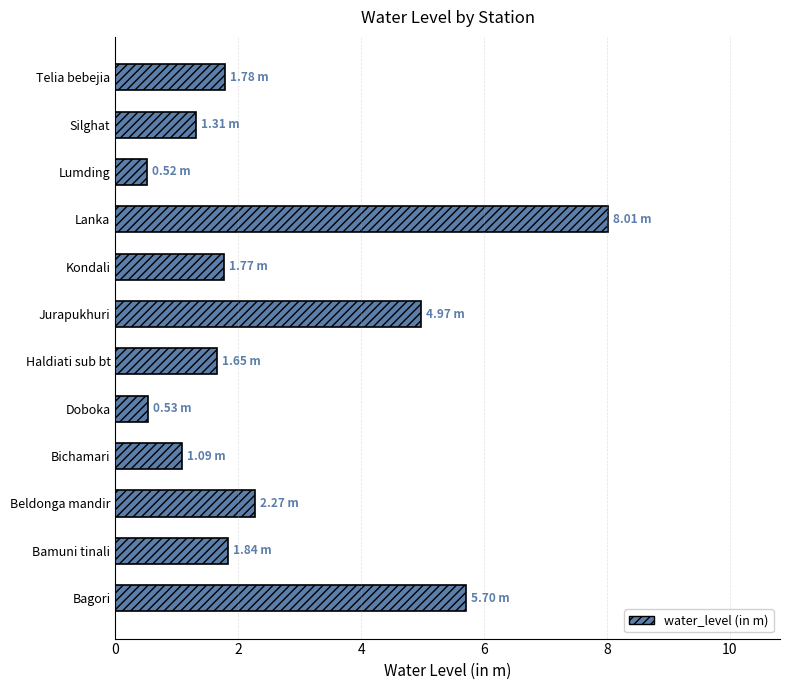

At which label is the value closest to 4?

Jurapukhuri